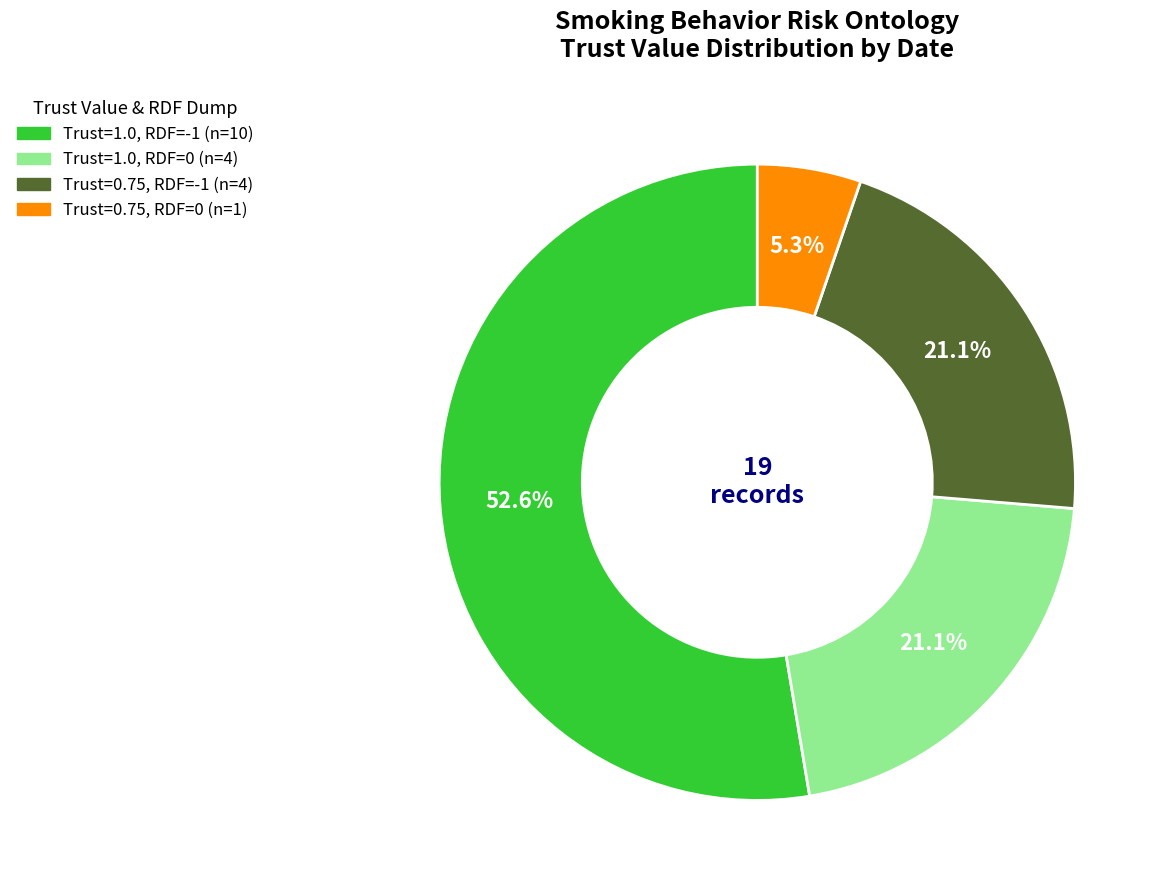

What is the majority slice?

Trust=1.0, RDF=-1 (n=10)